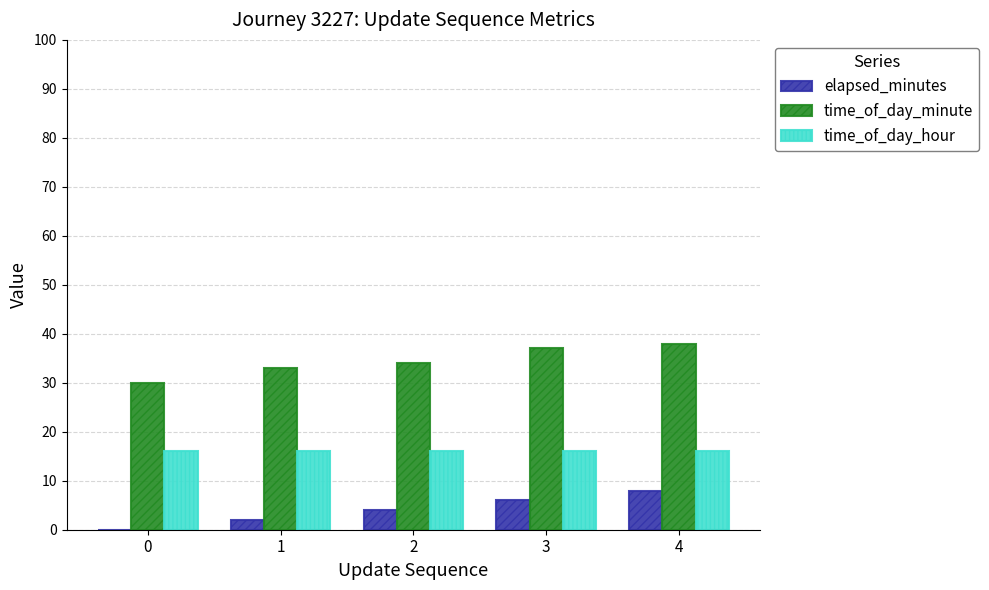

Where is elapsed_minutes nearest to the value 4?

2